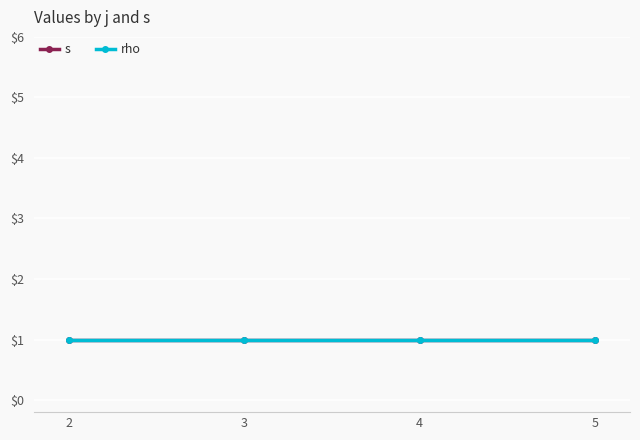

Is it true that rho equals 0 at 2?

False